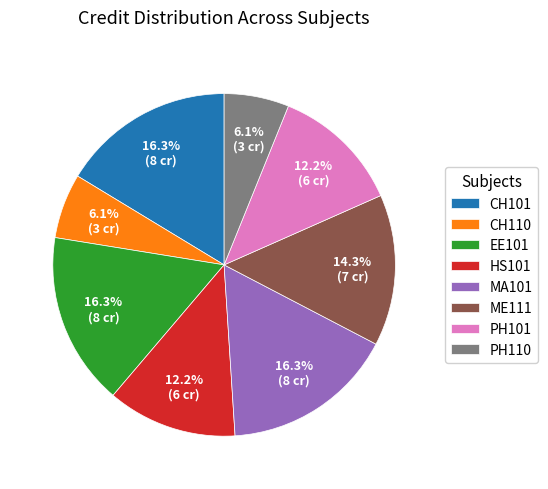

To the nearest percent, what percentage of the pie is EE101?

16%